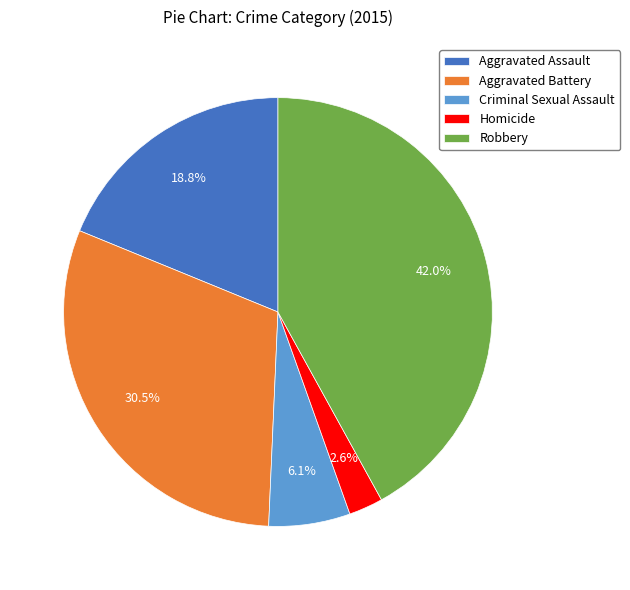

Rank the categories by value from highest to lowest.

Robbery, Aggravated Battery, Aggravated Assault, Criminal Sexual Assault, Homicide